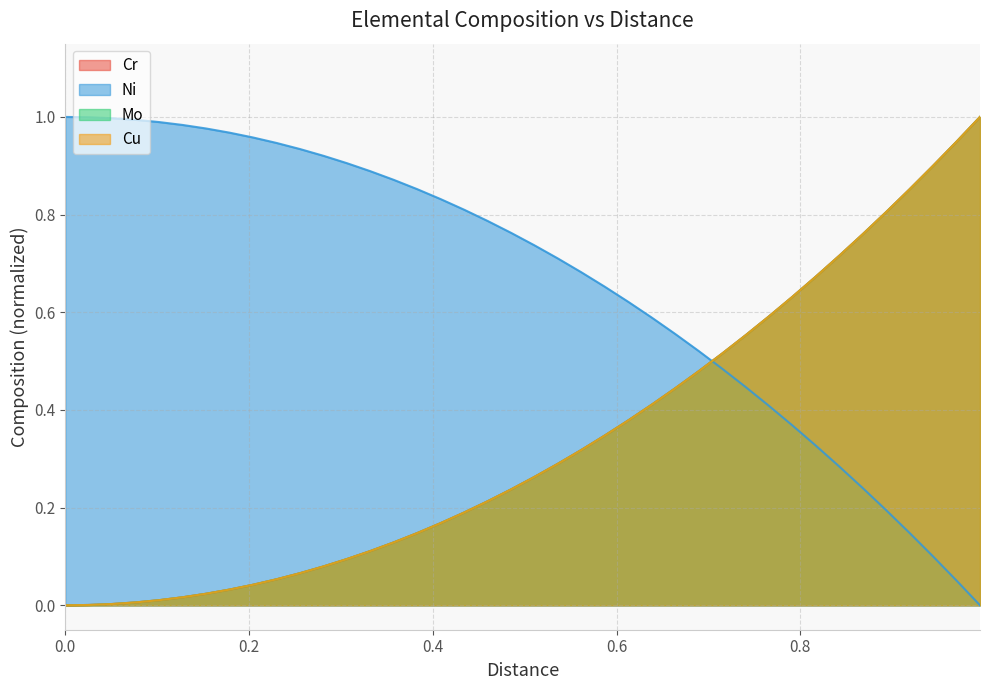

At how many categories does at least one series exceed 0?

40